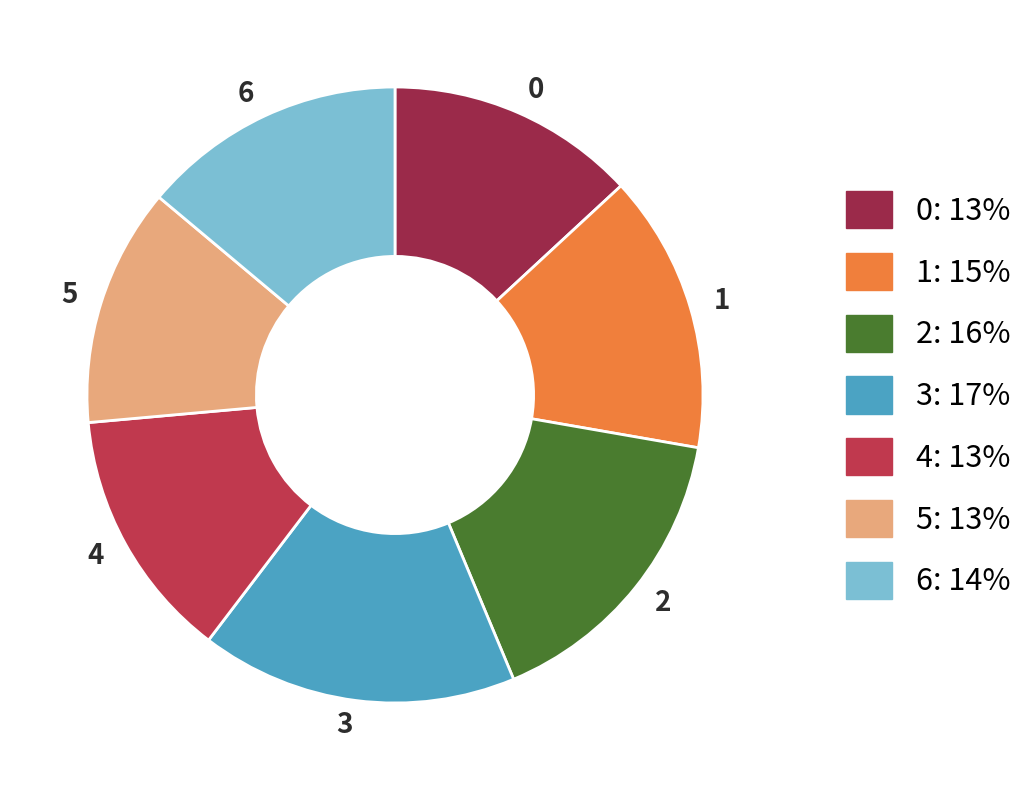

Does 2 account for over 50% of the chart?

No